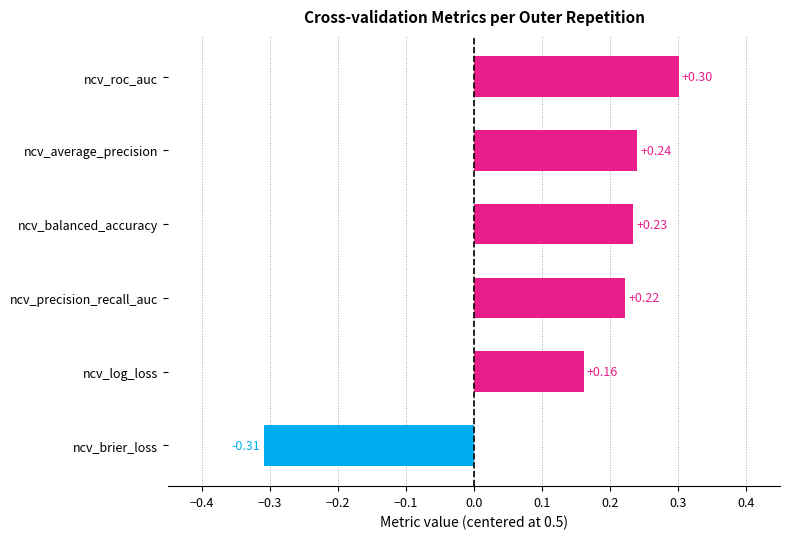

Rank the categories by value from lowest to highest.

ncv_brier_loss, ncv_log_loss, ncv_precision_recall_auc, ncv_balanced_accuracy, ncv_average_precision, ncv_roc_auc